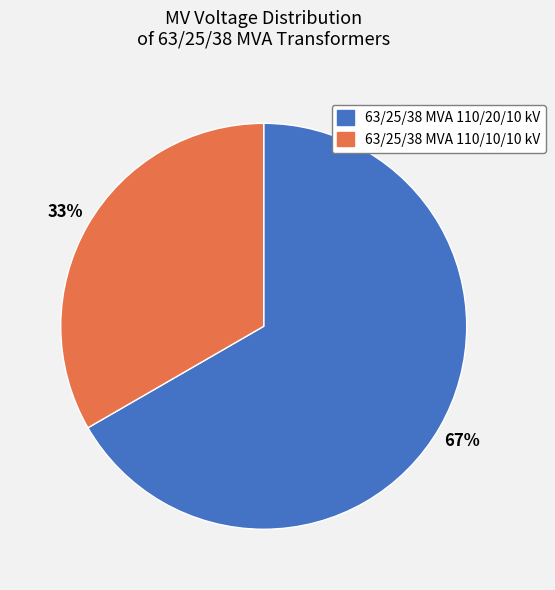

To the nearest percent, what percentage of the pie is 63/25/38 MVA 110/10/10 kV?

33%